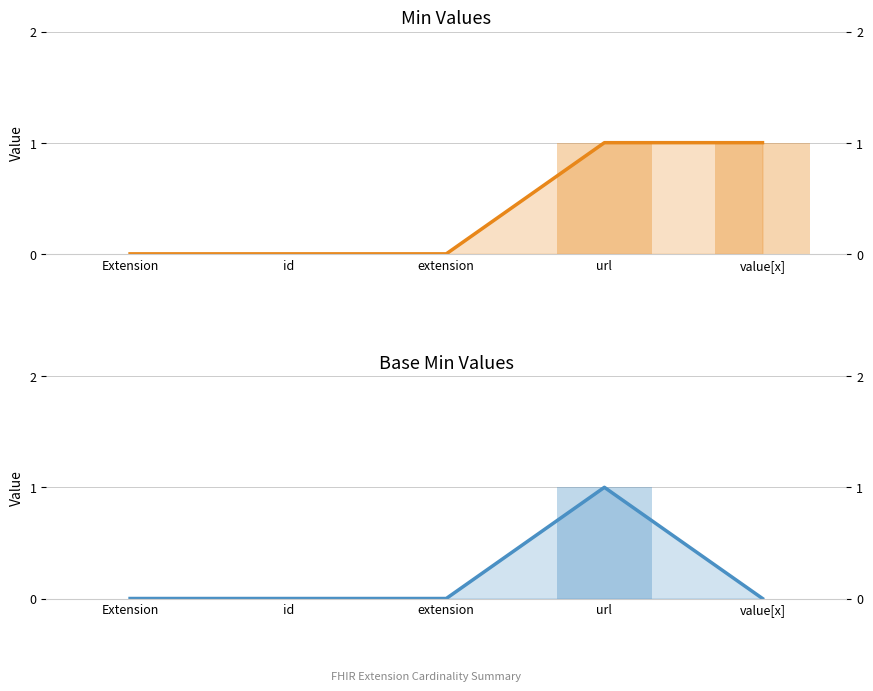

Which label corresponds to the smallest value in the chart?

Extension